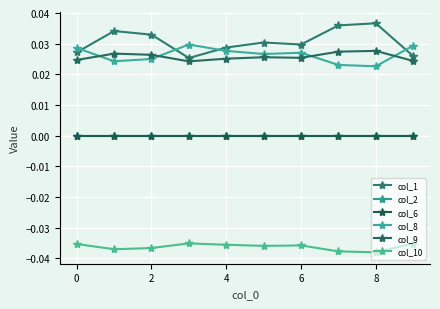

Is this an area chart (filled region under the line)?

No